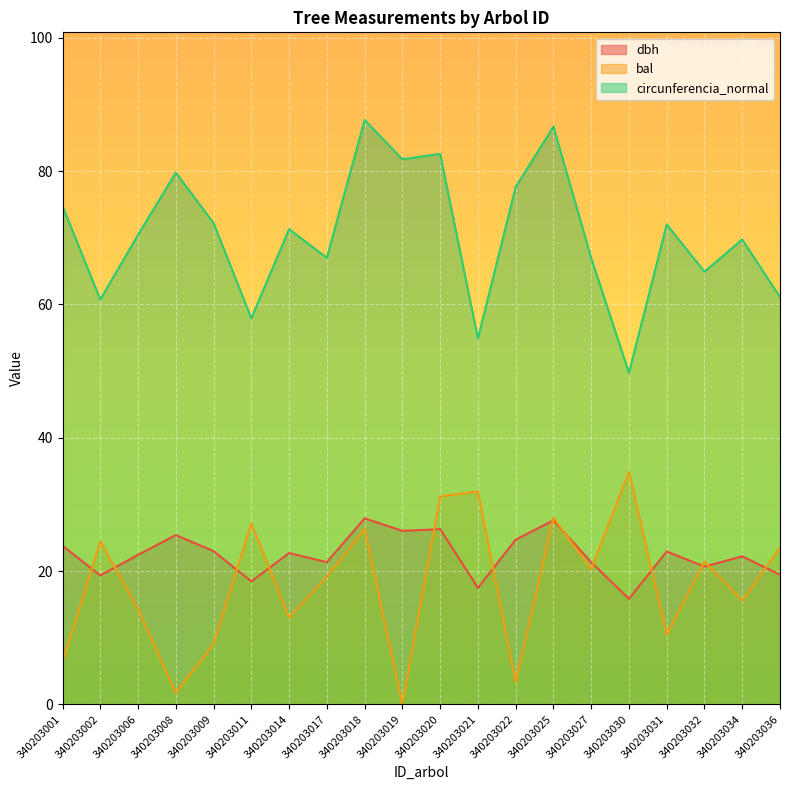

List the series in order of their peak value, lowest first.

dbh, bal, circunferencia_normal